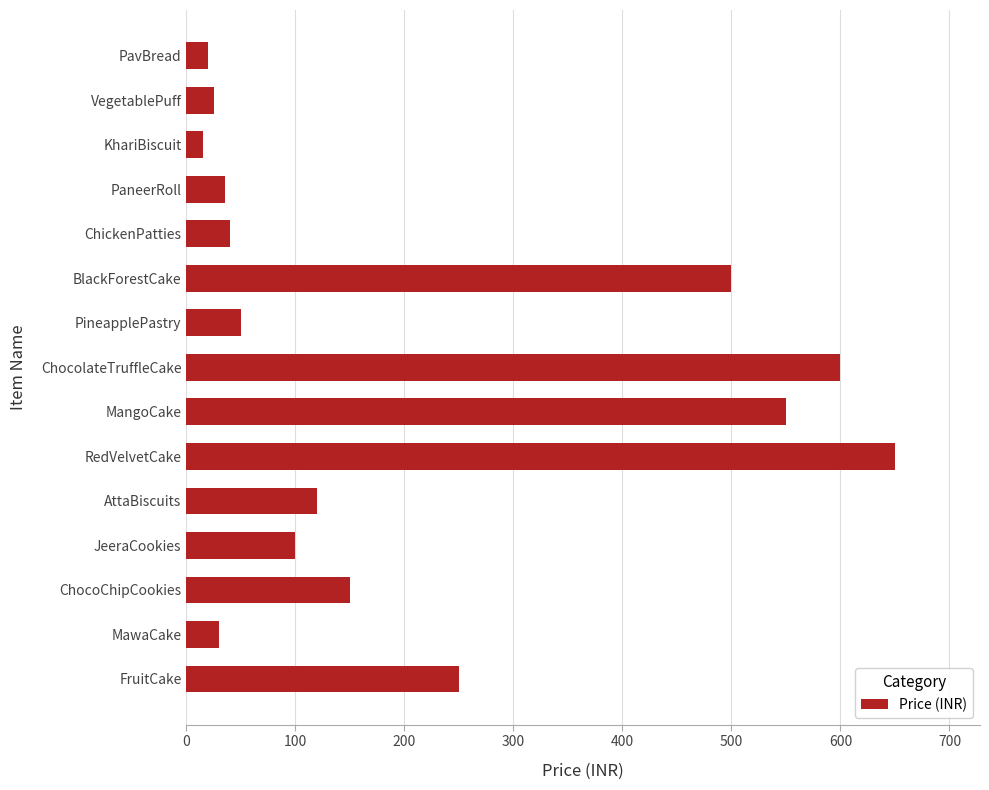

Is it true that the value at FruitCake is 250?

True